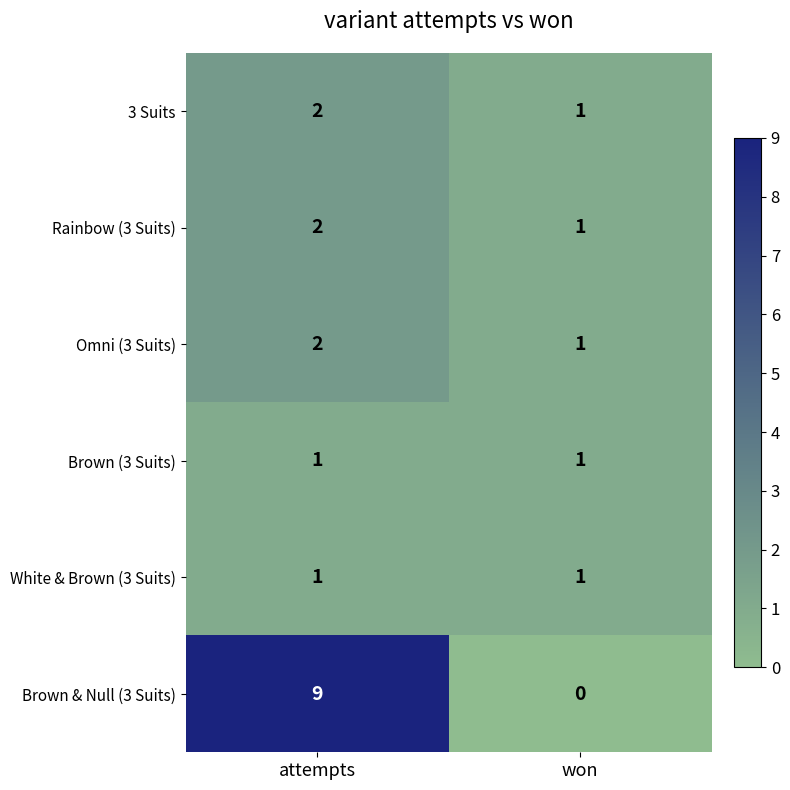

List the labels in order of Brown & Null (3 Suits) value, smallest first.

won, attempts